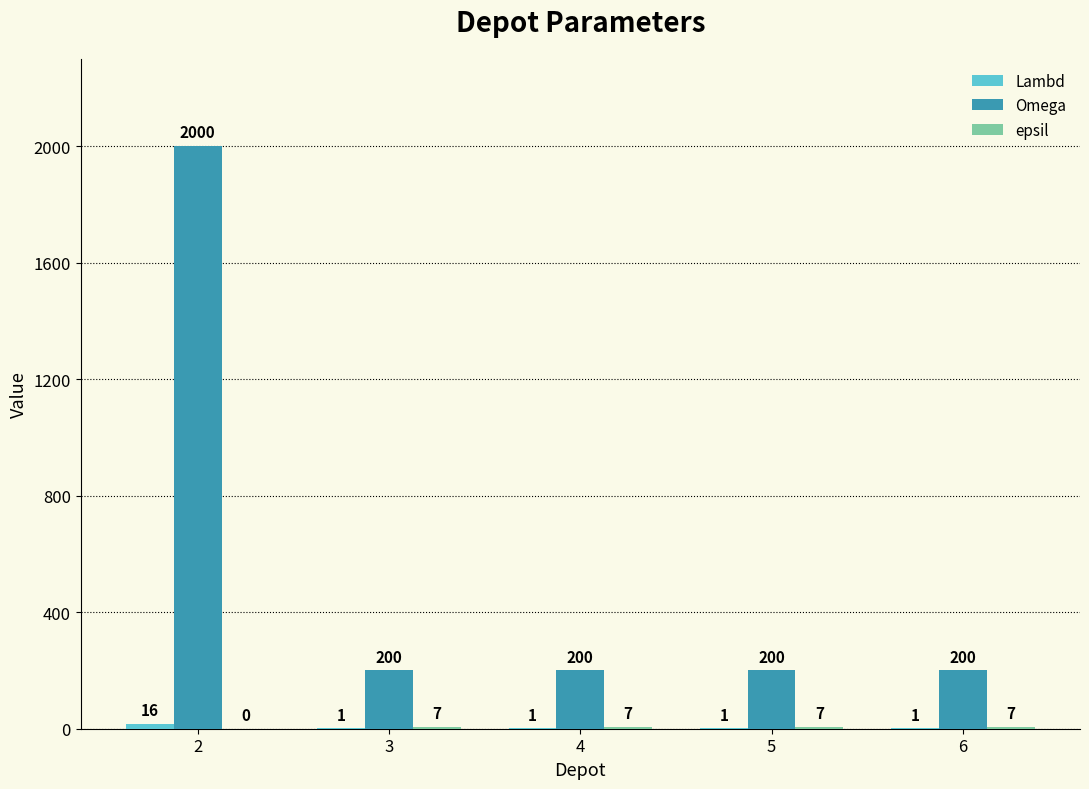

True or false: Omega has a value of 2876 at 2.

False